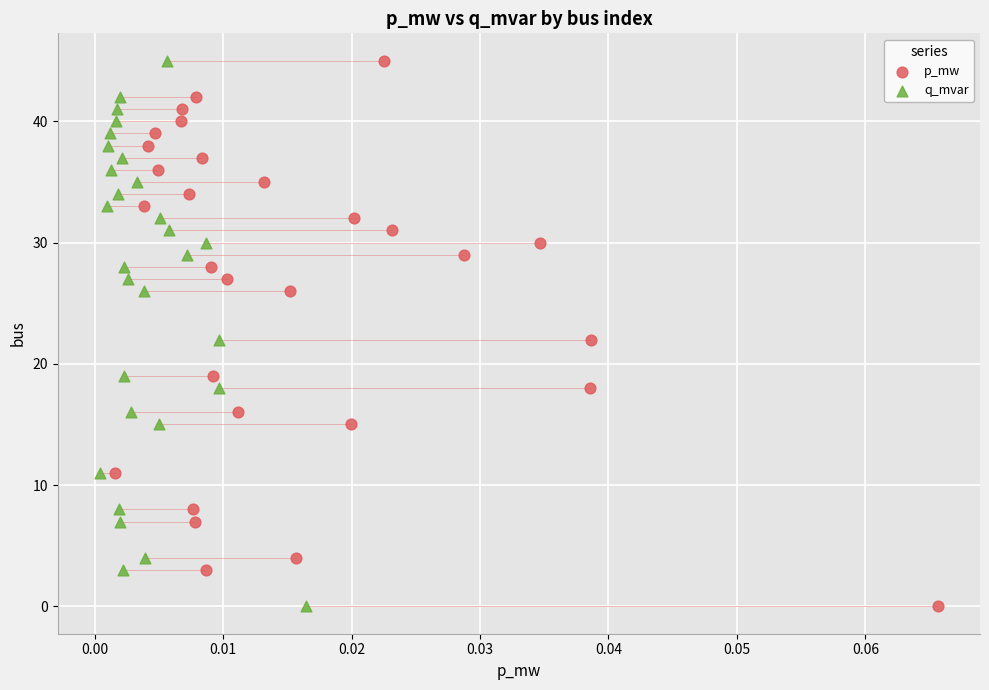

What are all the series names shown in the legend?

p_mw, q_mvar